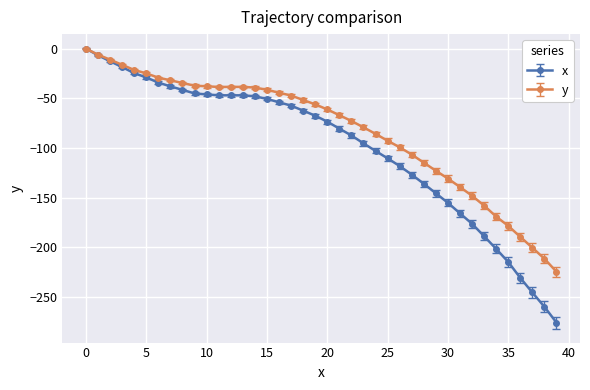

Which series has the widest spread of values?

x